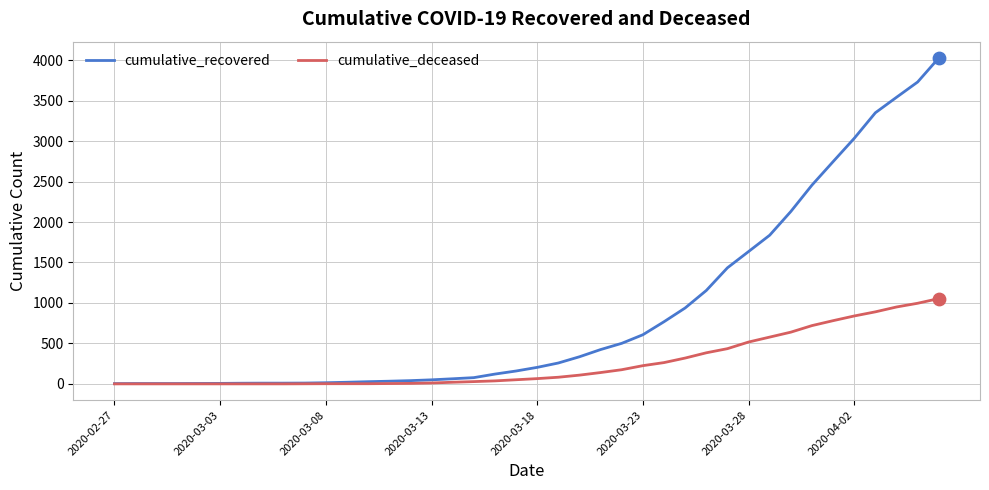

Which series has the largest total across all categories?

cumulative_recovered